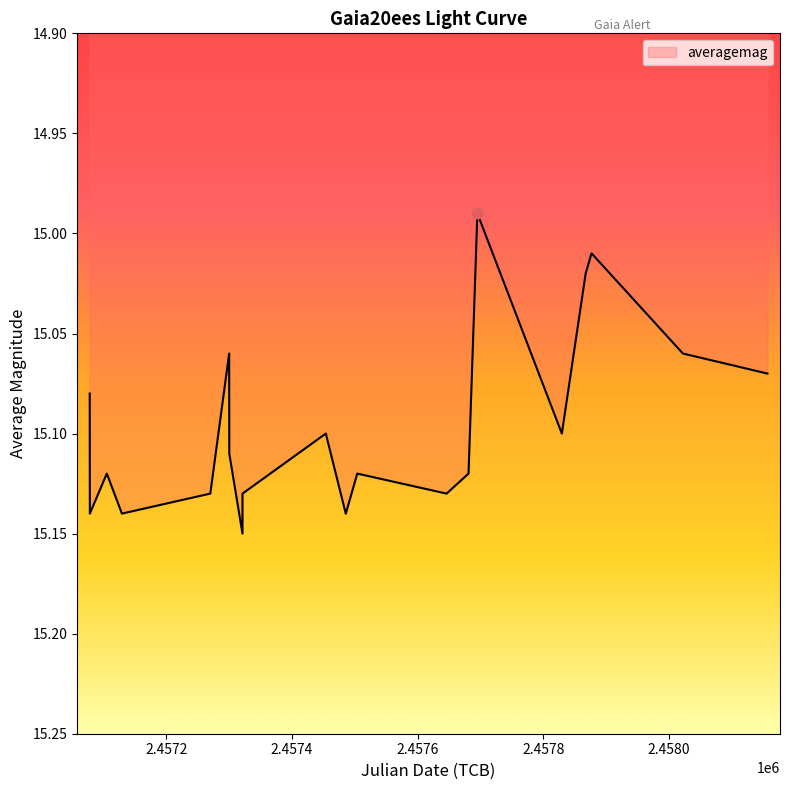

How many lines are shown in the chart?

1